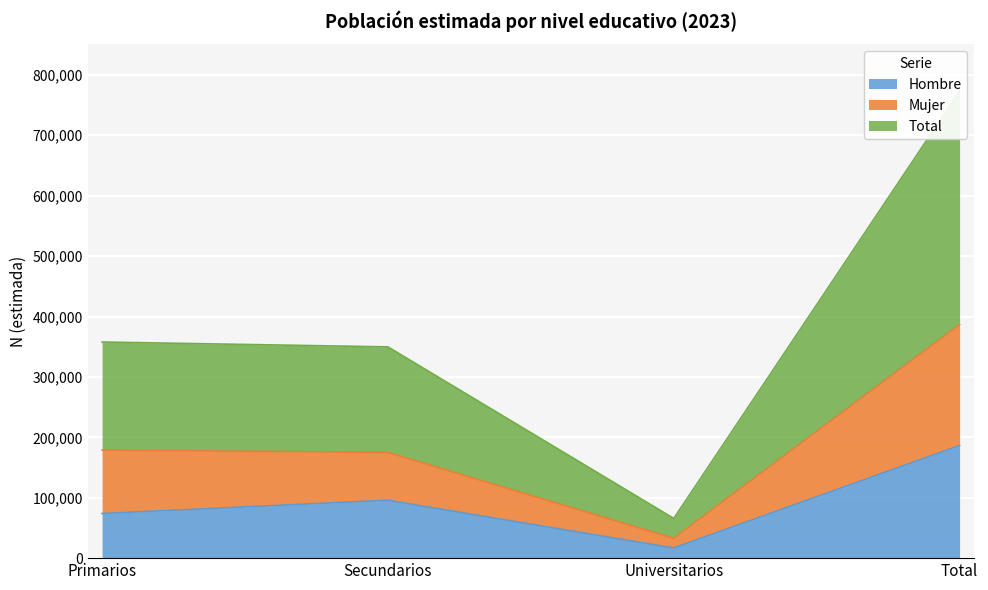

The Total series shows 1019991 at Total. True or false?

False